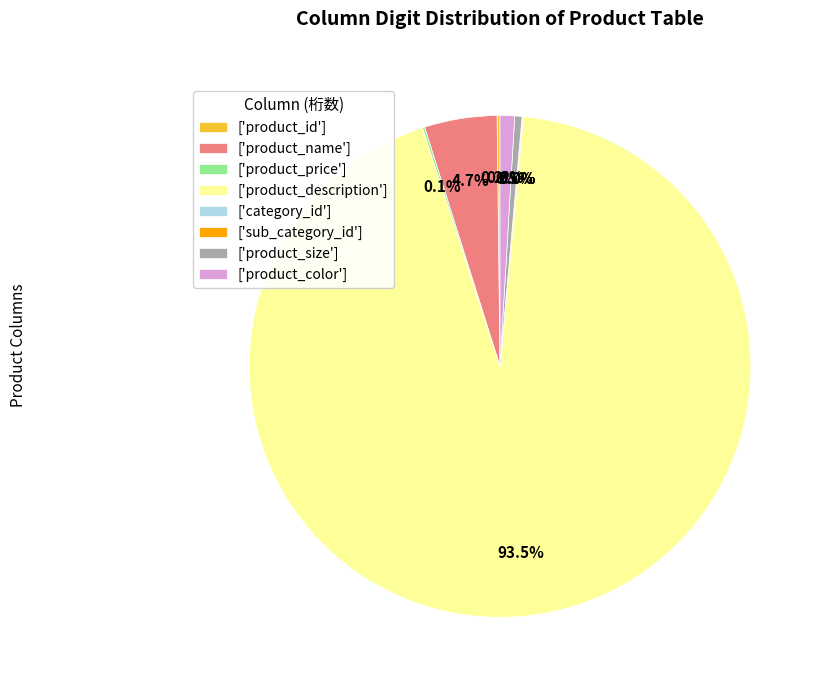

Is there any slice that represents more than half of the pie?

Yes